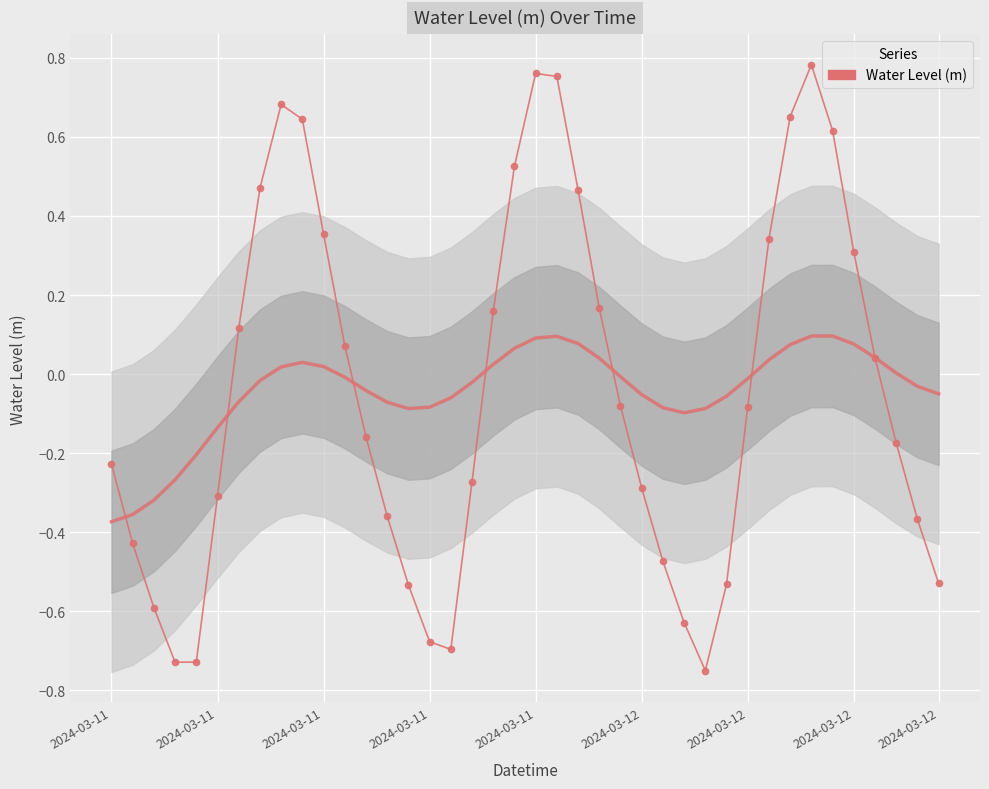

What is the difference between the maximum and minimum values?

1.5